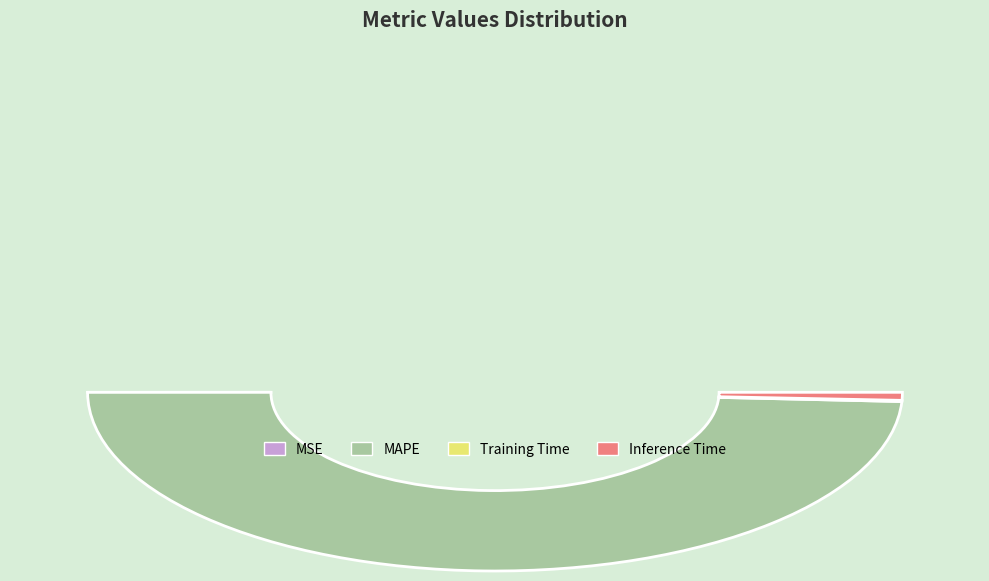

What percentage do Training Time and MAPE together represent?

98.6%